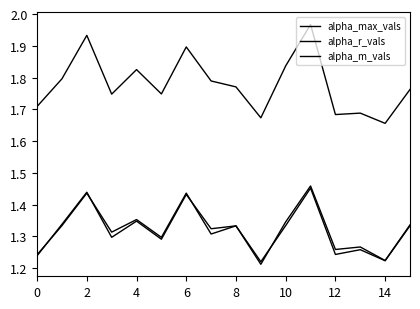

True or false: alpha_m_vals and alpha_max_vals intersect in this chart.

False